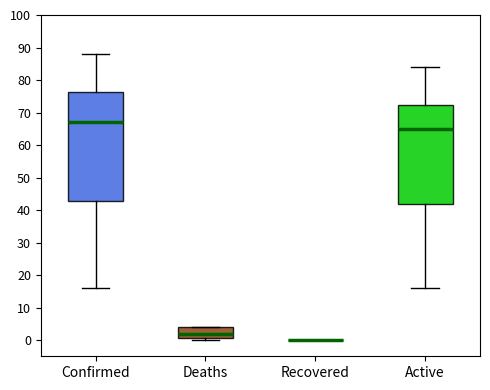

Where does the median line of the box for Deaths sit on the y-axis? The values are not printed on the chart, so give them approximately, as read against the axis.

2